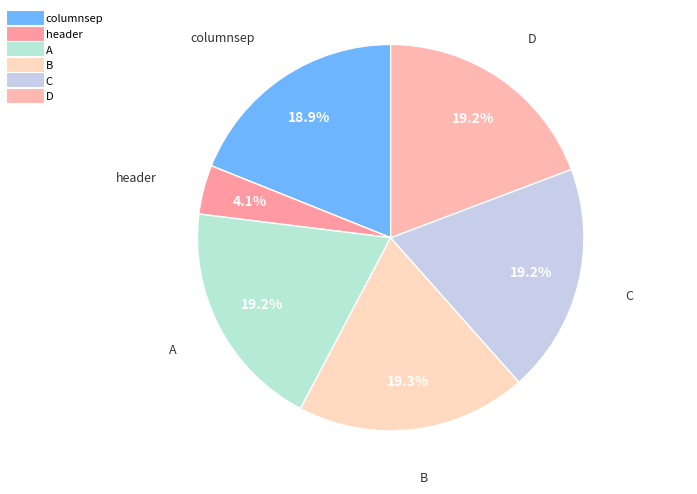

What is the smallest slice in the pie chart?

header